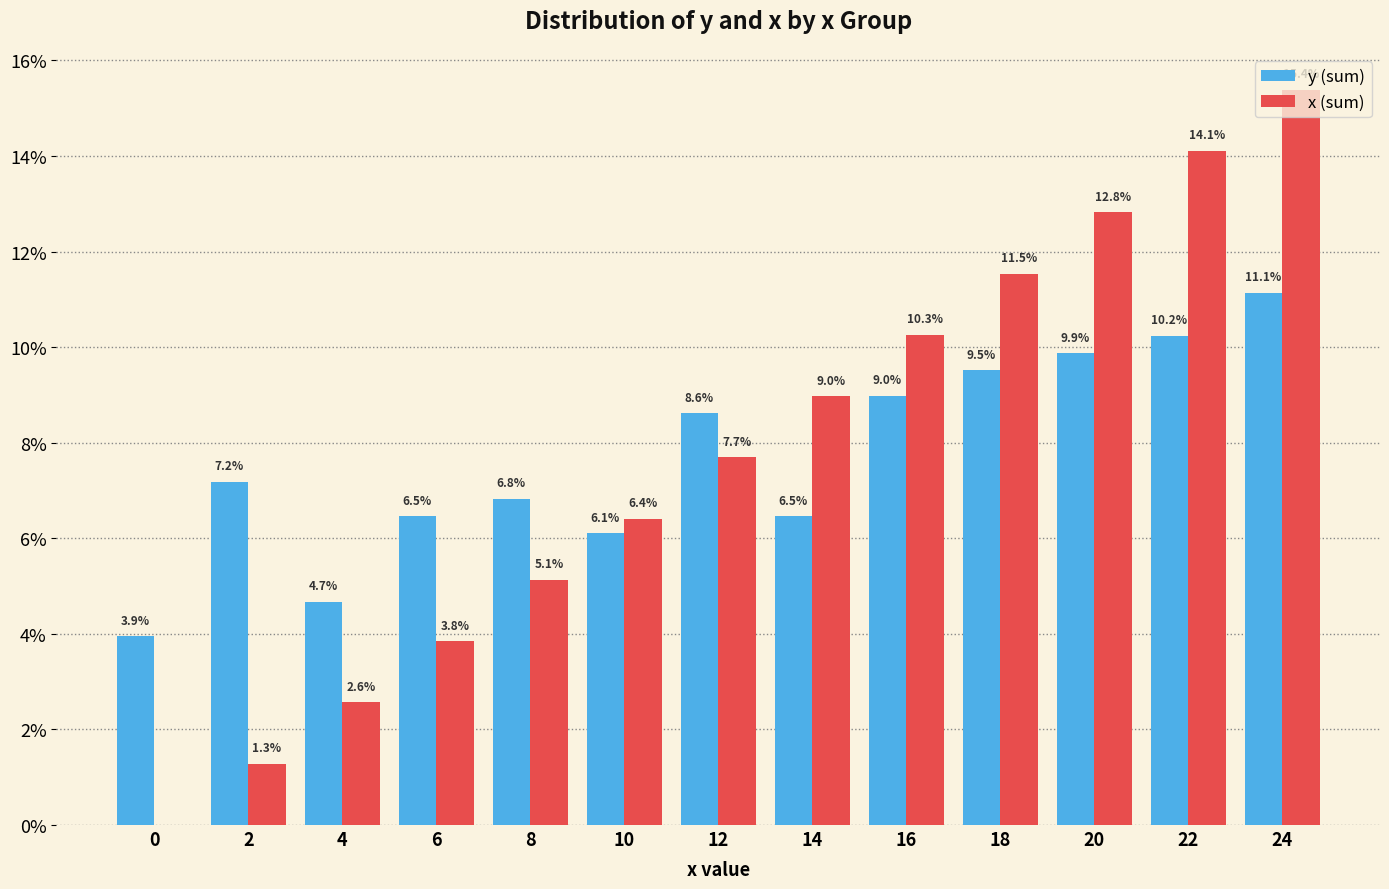

Which series has the largest range (max minus min)?

x (sum)